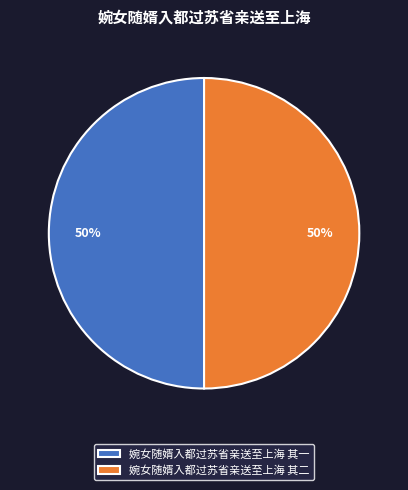

To the nearest percent, what portion does 婉女随婿入都过苏省亲送至上海 其一 represent?

50%